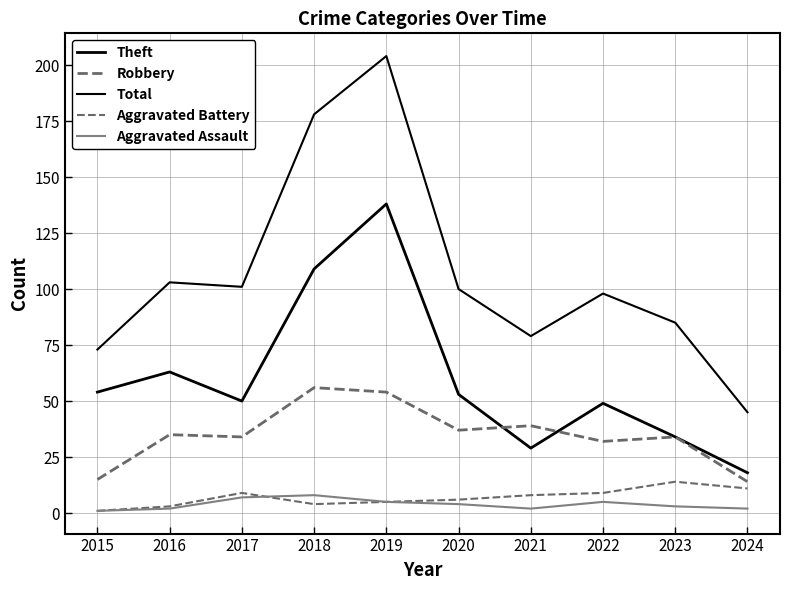

How many lines are shown in the chart?

5